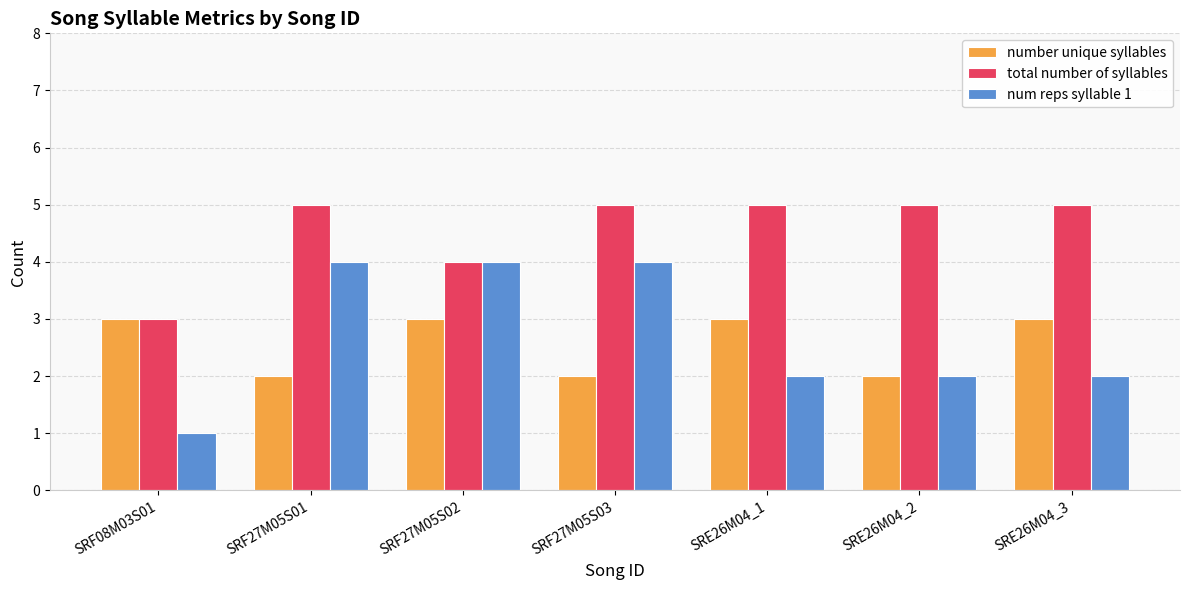

At which label does num reps syllable 1 reach its minimum?

SRF08M03S01